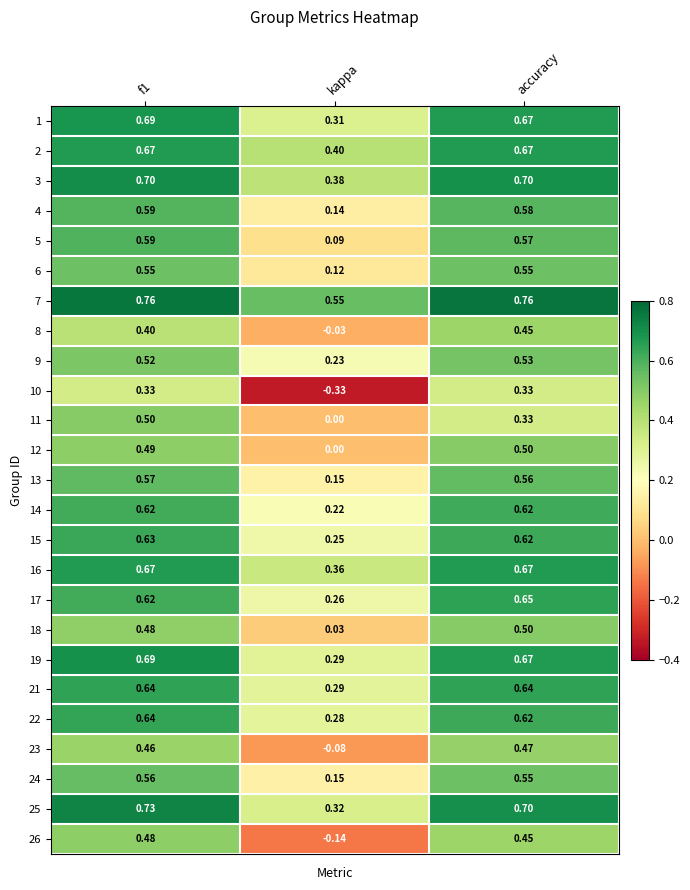

At which category does the chart reach its minimum across all series?

kappa